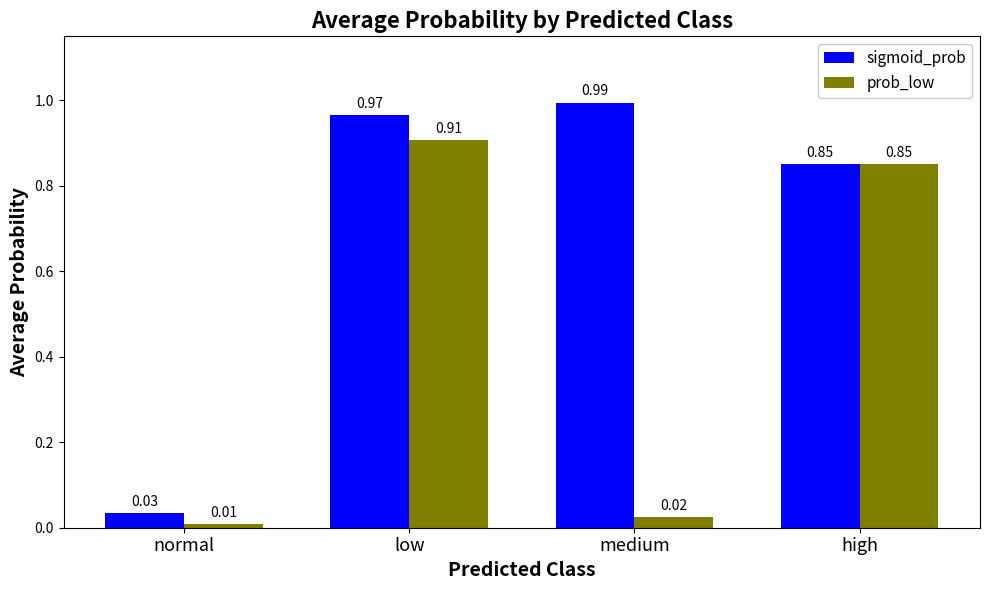

At which category does the chart reach its peak across all series?

medium